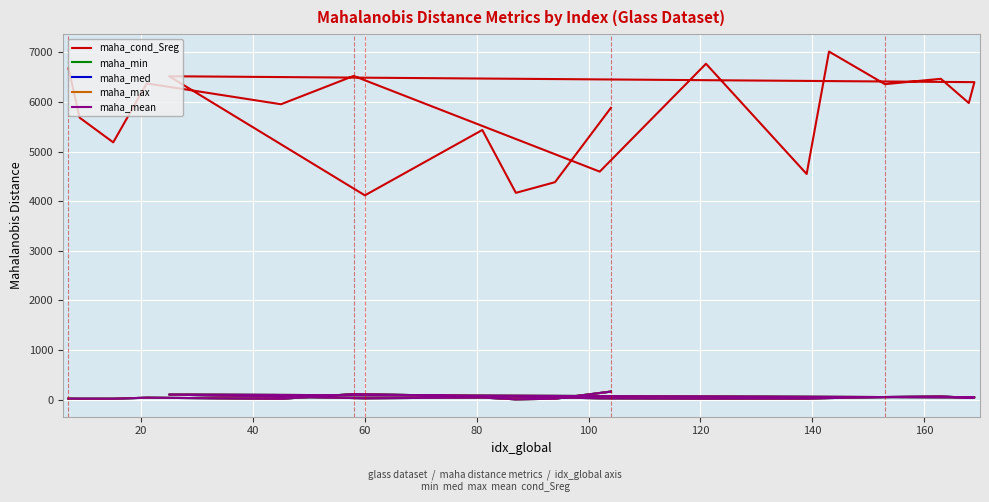

Reading left to right, extract all data points from this chart.

maha_cond_Sreg: 6674.1	5681.5	5184.9	6373.2	5952.7	6523.4	4595.4	6768.3	4547.9	7014.3	6357.3	6465.7	5977.5	6398.1	6516.9	4117.3	5434.0	4167.7	4382.7	5881.3
maha_min: 21.7	20.1	19.5	40.1	18.0	112.9	29.0	21.3	22.7	33.0	53.6	65.1	39.5	46.7	103.3	29.0	43.4	7.4	19.3	163.3
maha_med: 21.8	20.2	19.7	40.2	18.3	112.9	29.1	21.4	22.8	33.0	53.7	65.2	39.6	46.8	103.4	29.1	43.7	7.7	19.8	163.4
maha_max: 21.9	20.3	20.1	40.3	18.4	113.0	29.1	21.5	22.8	33.1	53.8	65.5	39.7	47.1	103.4	29.2	44.0	7.9	20.1	163.4
maha_mean: 21.8	20.2	19.8	40.2	18.3	112.9	29.1	21.4	22.8	33.0	53.7	65.3	39.6	46.8	103.4	29.1	43.7	7.7	19.8	163.4